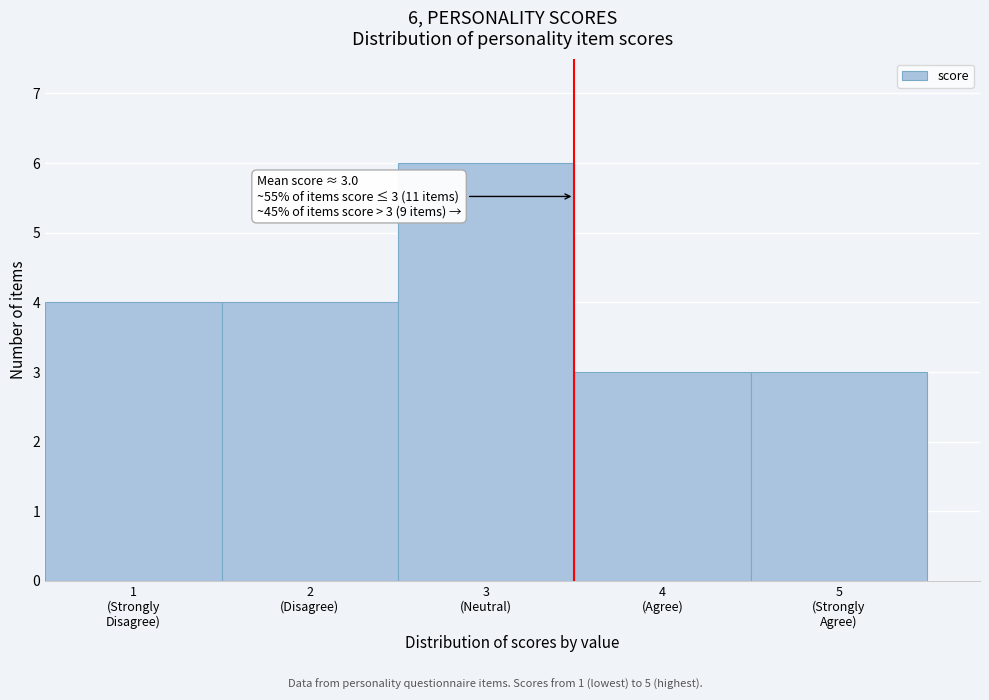

Reading left to right, transcribe all the data shown in this chart.

4	4	6	3	3